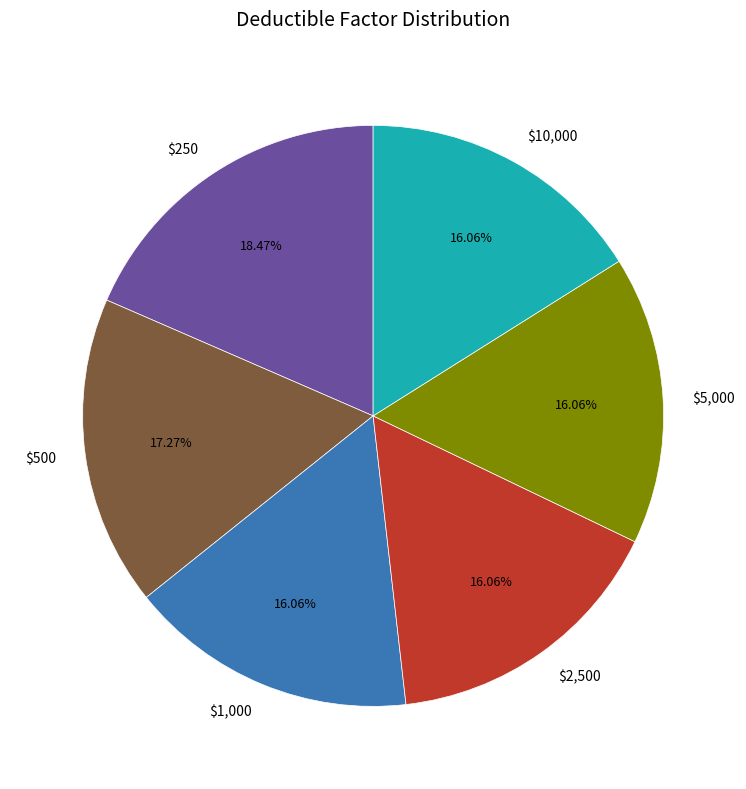

To the nearest percent, what is the difference between the largest and smallest slice percentages?

2%